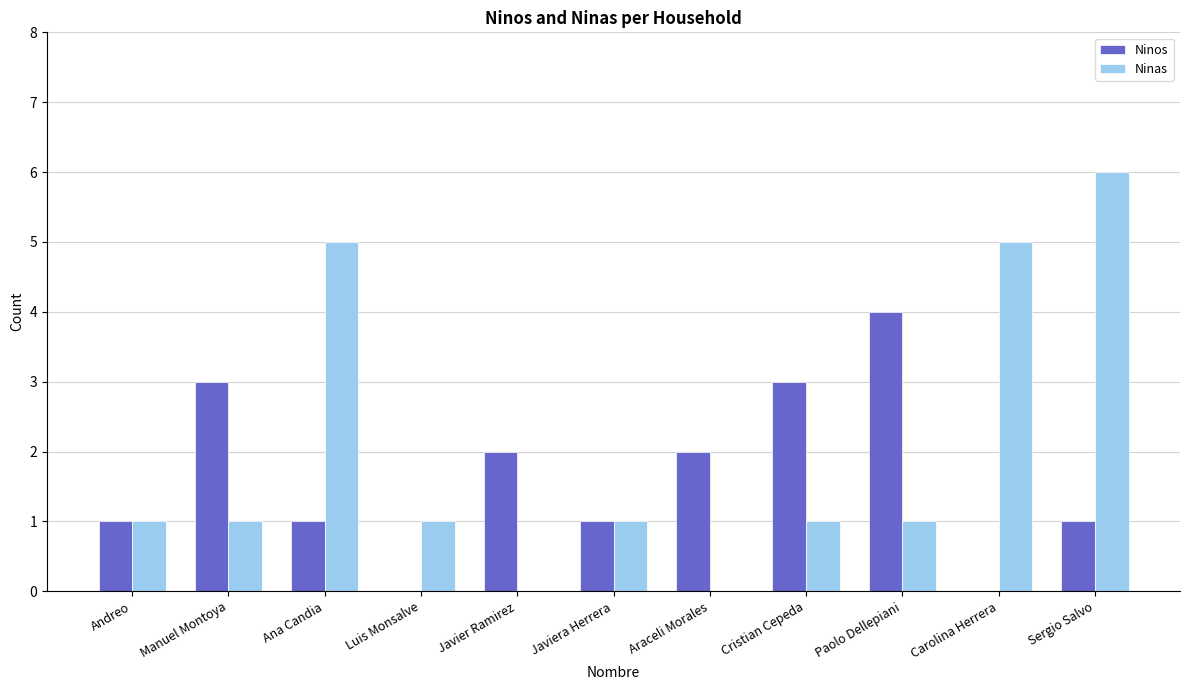

Reading right to left, extract all data points from this chart.

Ninos: Sergio Salvo=1	Carolina Herrera=0	Paolo Dellepiani=4	Cristian Cepeda=3	Araceli Morales=2	Javiera Herrera=1	Javier Ramirez=2	Luis Monsalve=0	Ana Candia=1	Manuel Montoya=3	Andreo=1
Ninas: Sergio Salvo=6	Carolina Herrera=5	Paolo Dellepiani=1	Cristian Cepeda=1	Araceli Morales=0	Javiera Herrera=1	Javier Ramirez=0	Luis Monsalve=1	Ana Candia=5	Manuel Montoya=1	Andreo=1